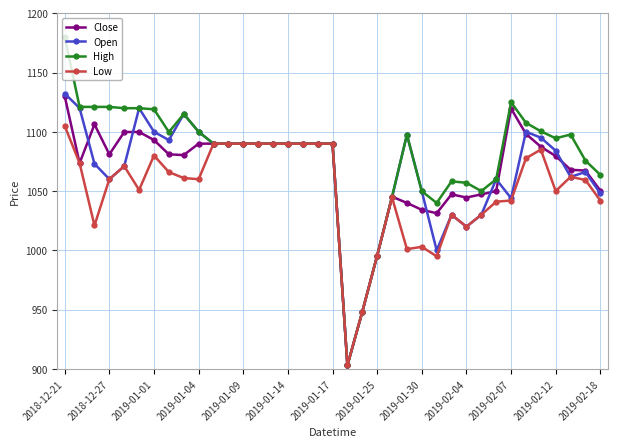

At how many categories does at least one series exceed 928?

36